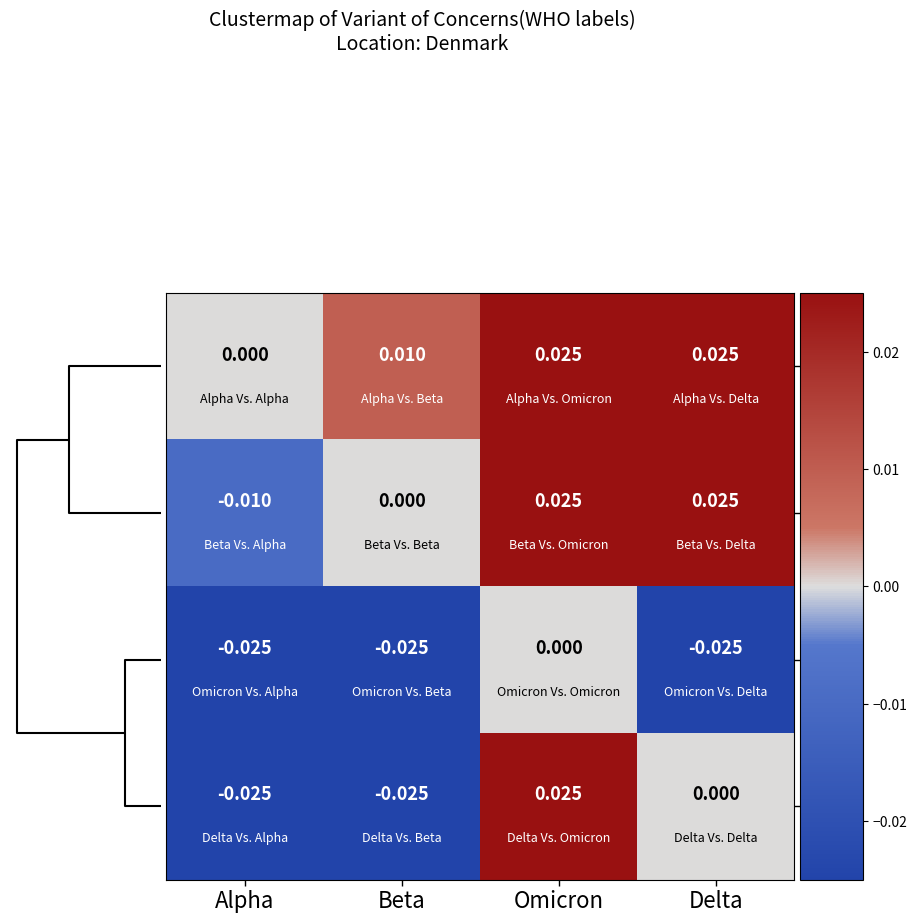

Which series has the widest spread of values?

Delta